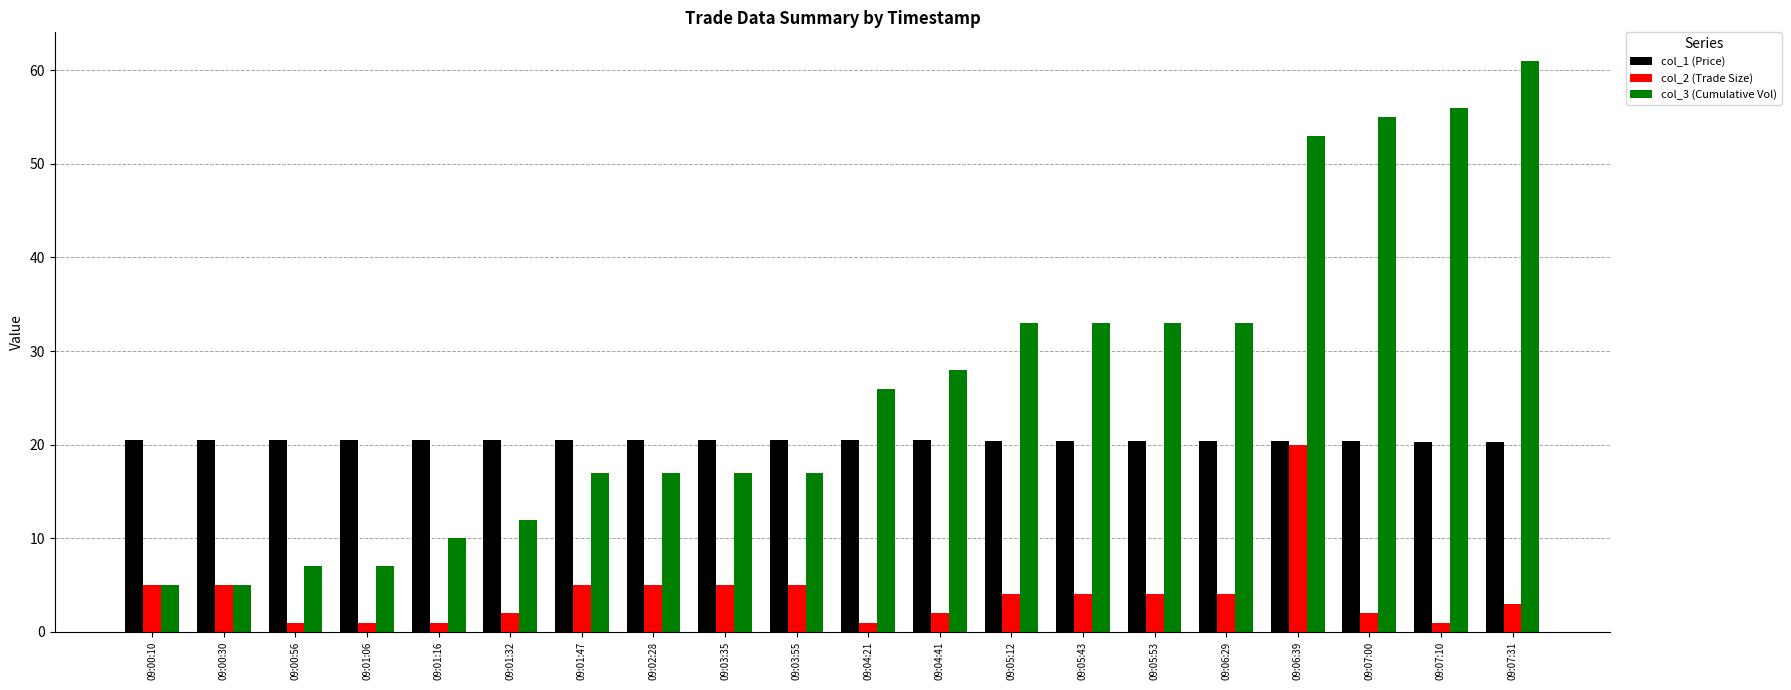

What is the sum of all col_3 (Cumulative Vol) values?

525.0